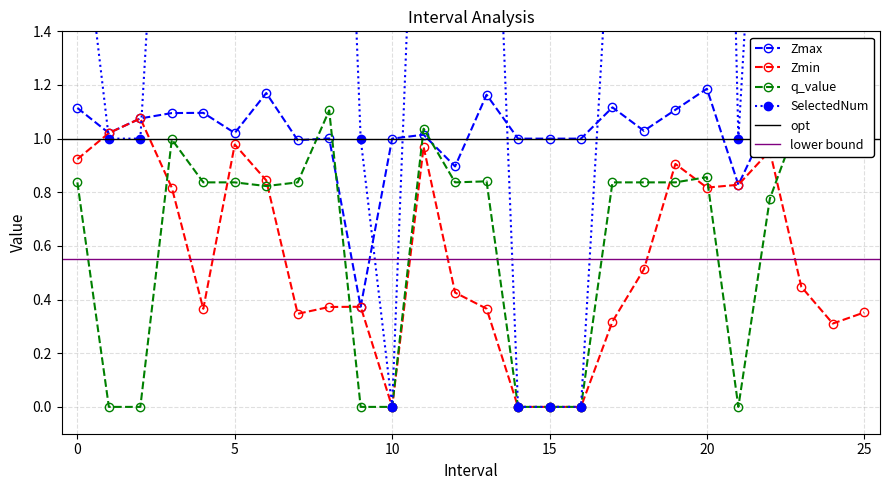

At which category is the sum across all series the highest?

20.0